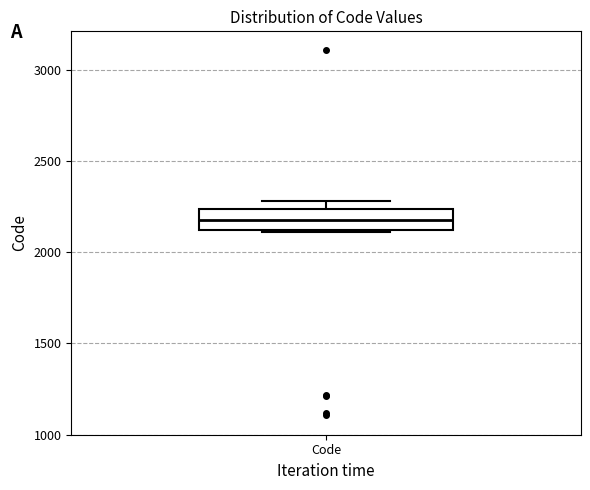

Transcribe this box plot: give where the median line is, the range the box spans, and where the two whiskers end, as read against the y-axis. The values are not printed on the chart, so give them approximately, as read against the axis.

median 2200, box 2100 to 2250, whiskers 2100 to 2300